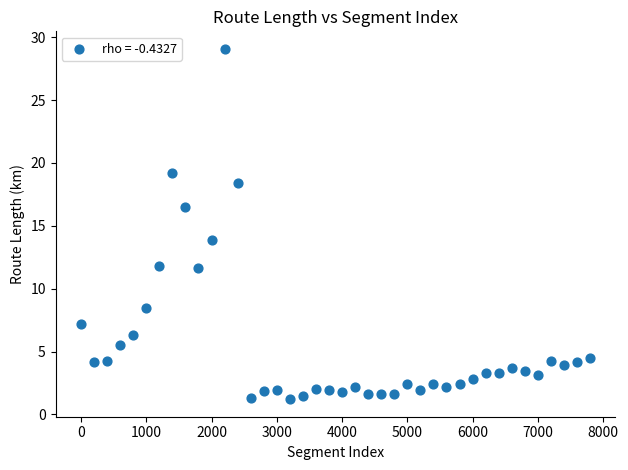

What Y value in the scatter plot is closest to 15?

13.9